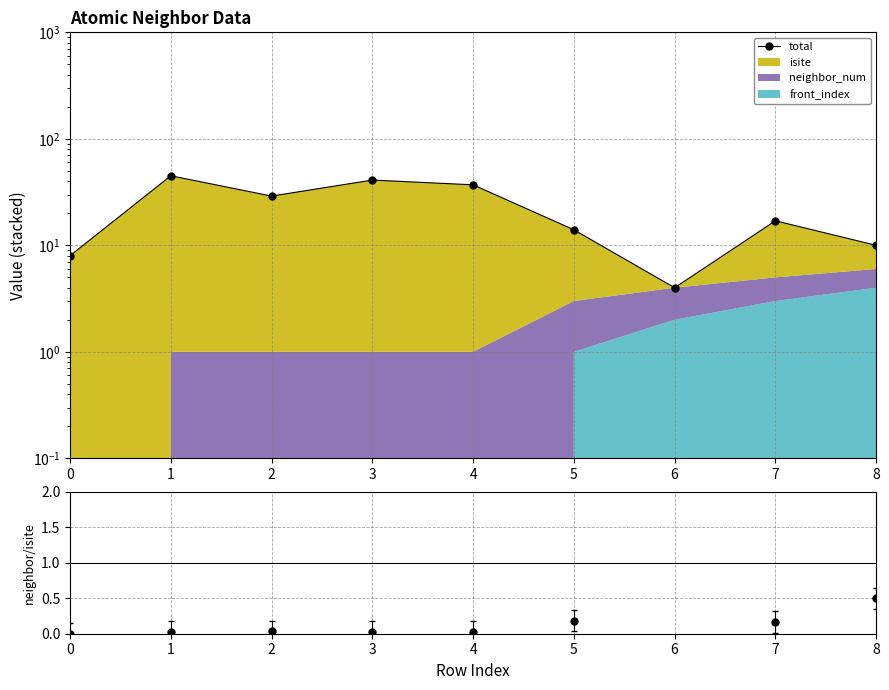

What is the difference between the second highest and minimum values?

37